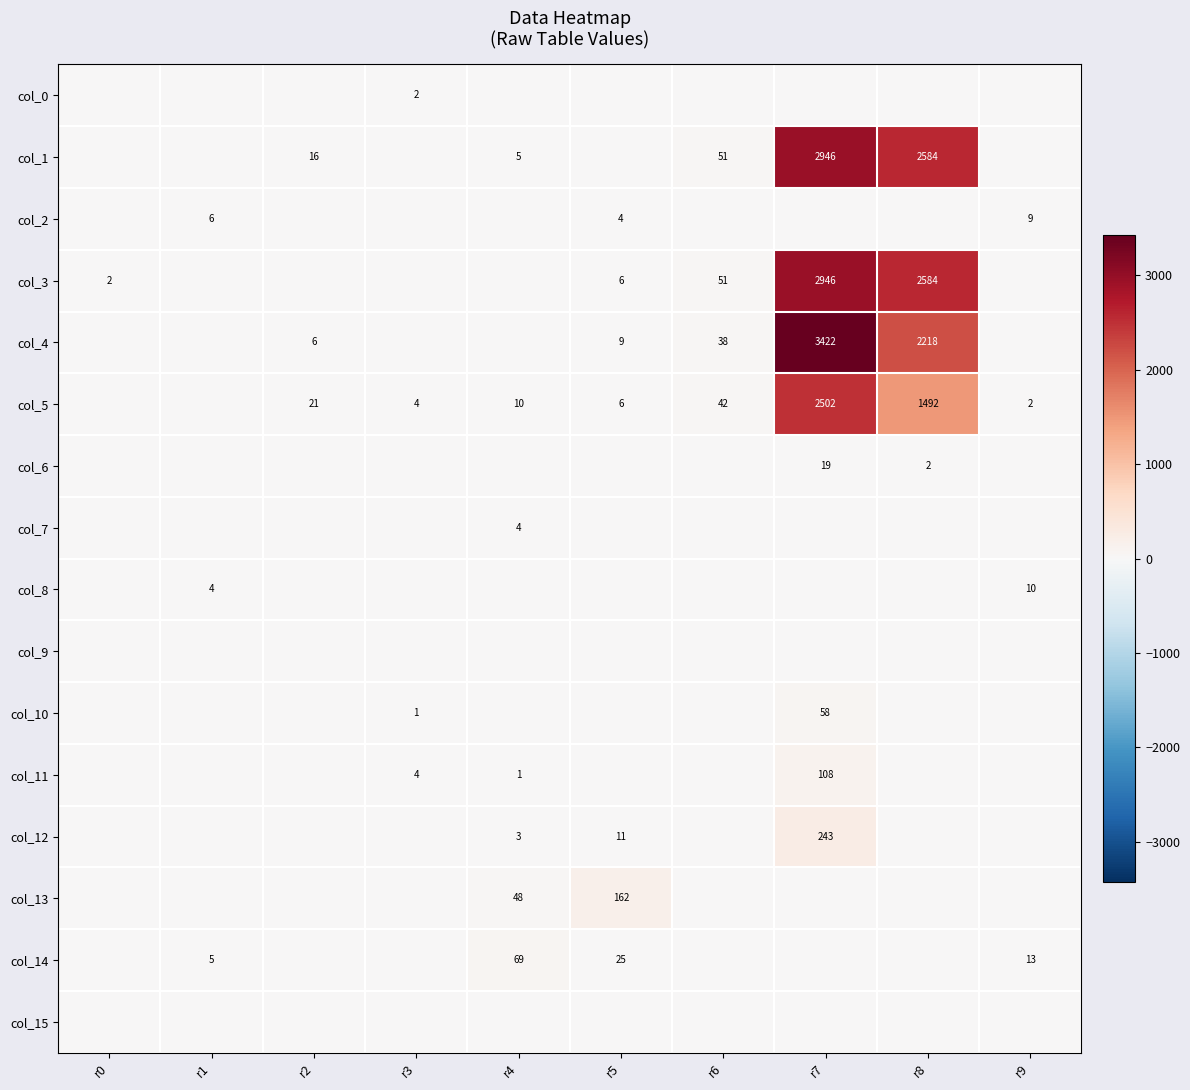

The col_1 series shows 1501 at r8. True or false?

False